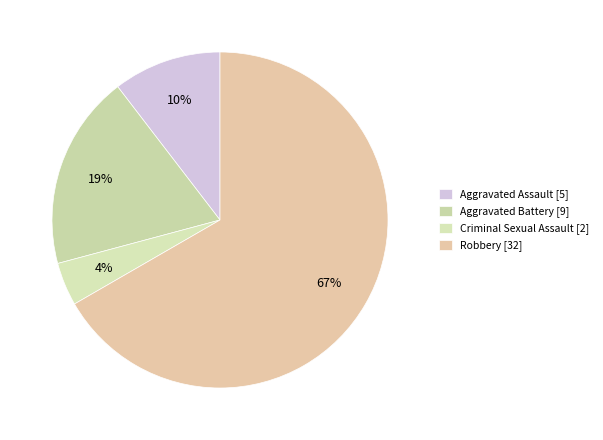

What portion of the pie excludes Criminal Sexual Assault?

95.8%